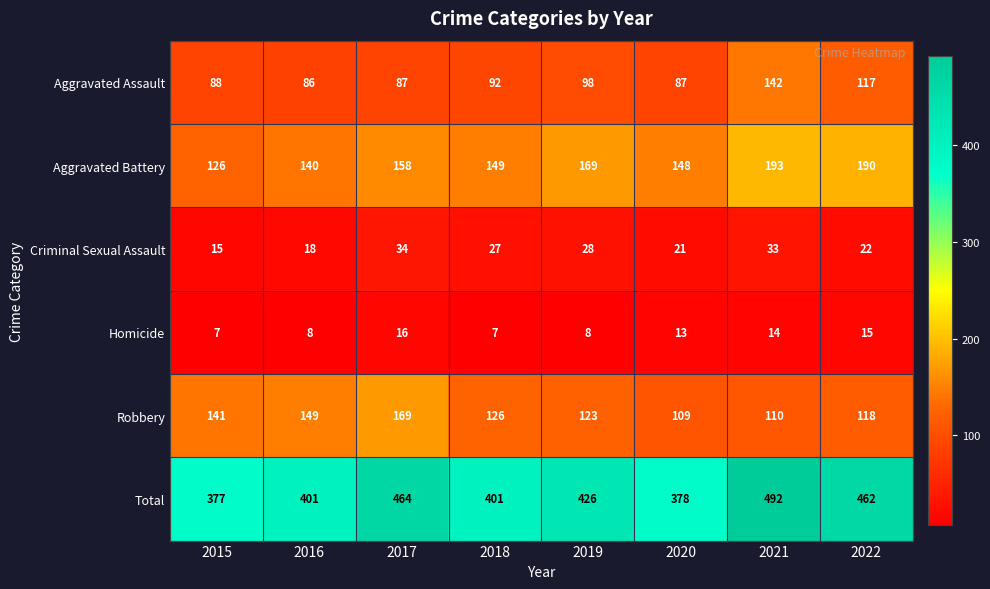

Which series has the largest range (max minus min)?

Total